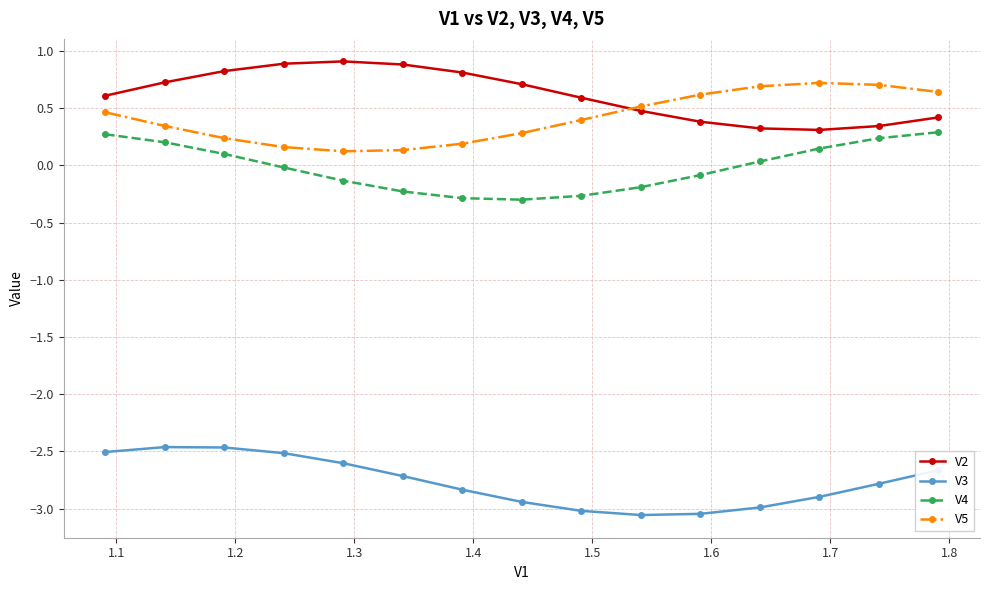

True or false: V2 and V4 intersect in this chart.

False